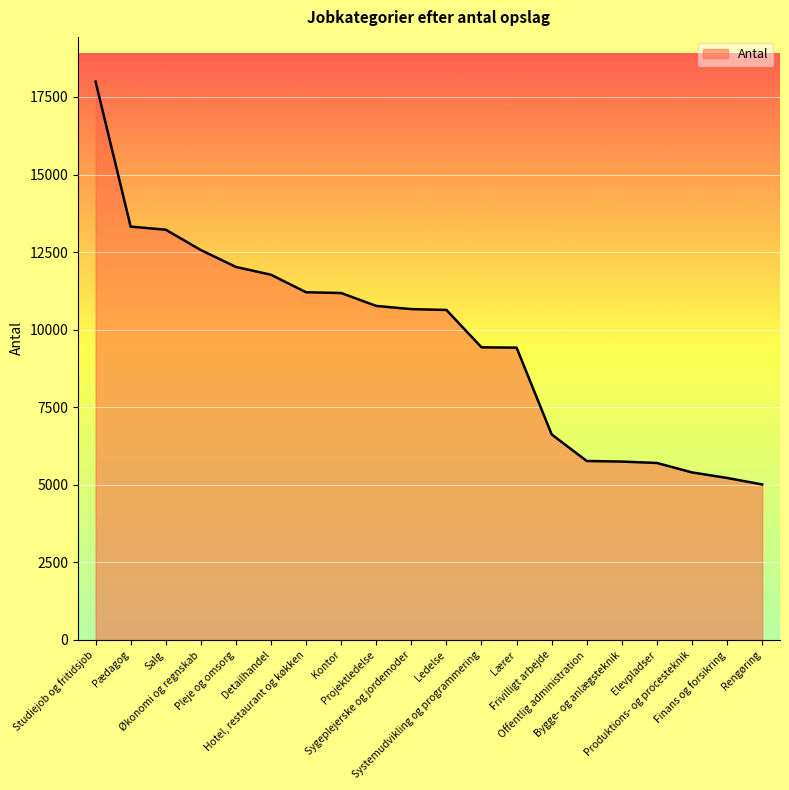

Between Hotel, restaurant og køkken and Lærer, which is larger?

Hotel, restaurant og køkken